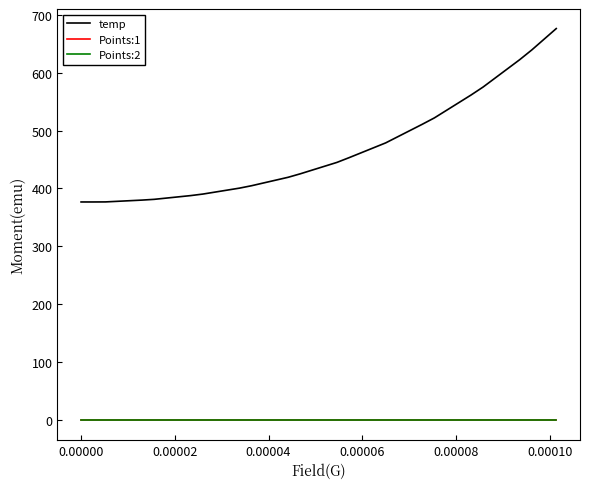

Which series has the widest spread of values?

temp